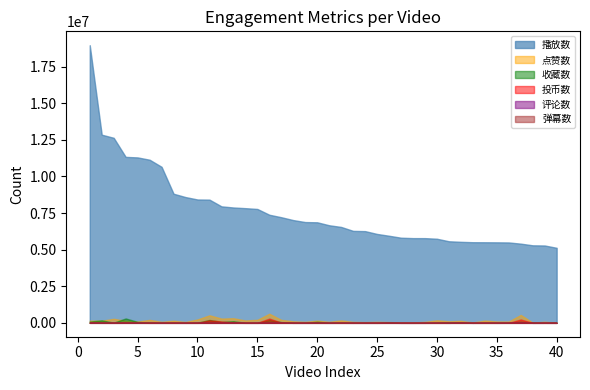

Is it true that 弹幕数 equals 48 at 8?

False